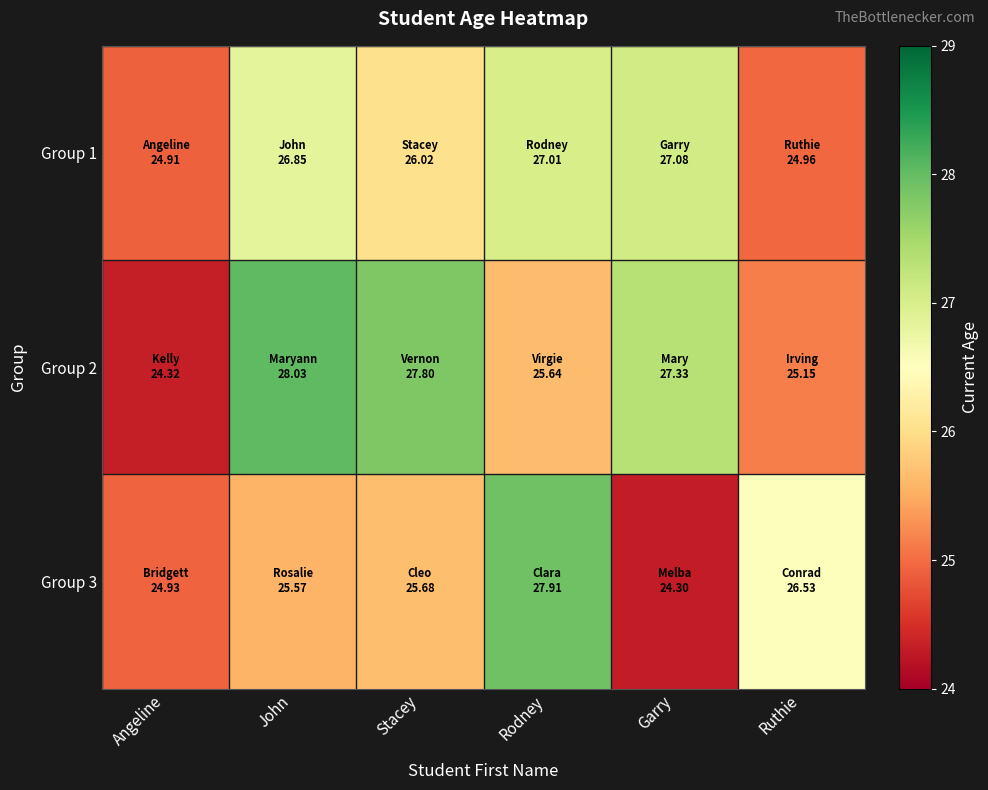

Rank the series at Ruthie from lowest to highest value.

Group 1, Group 2, Group 3